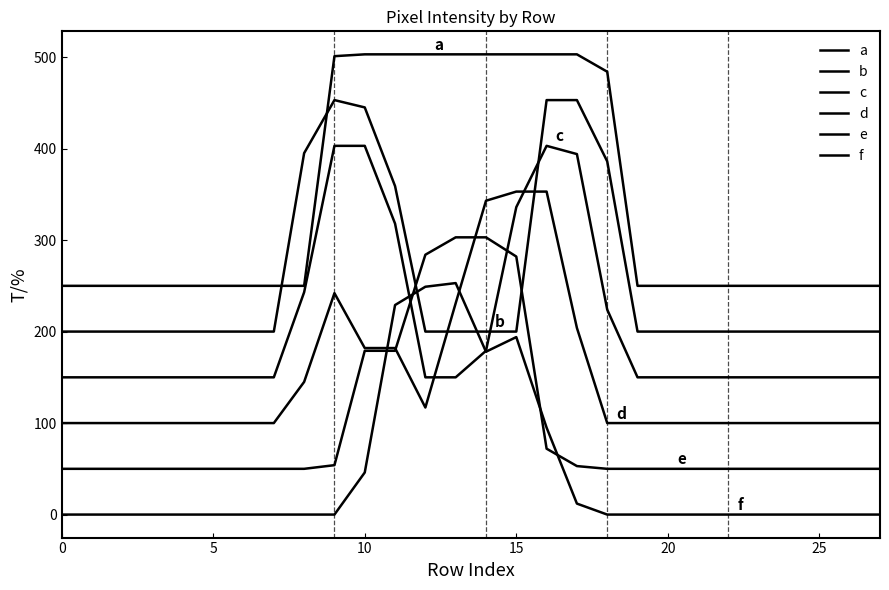

Which series ends up on top after the final intersection of d and e?

d